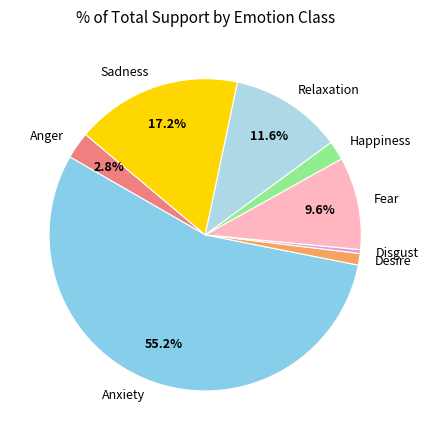

Rank the categories by value from highest to lowest.

Anxiety, Sadness, Relaxation, Fear, Anger, Happiness, Desire, Disgust